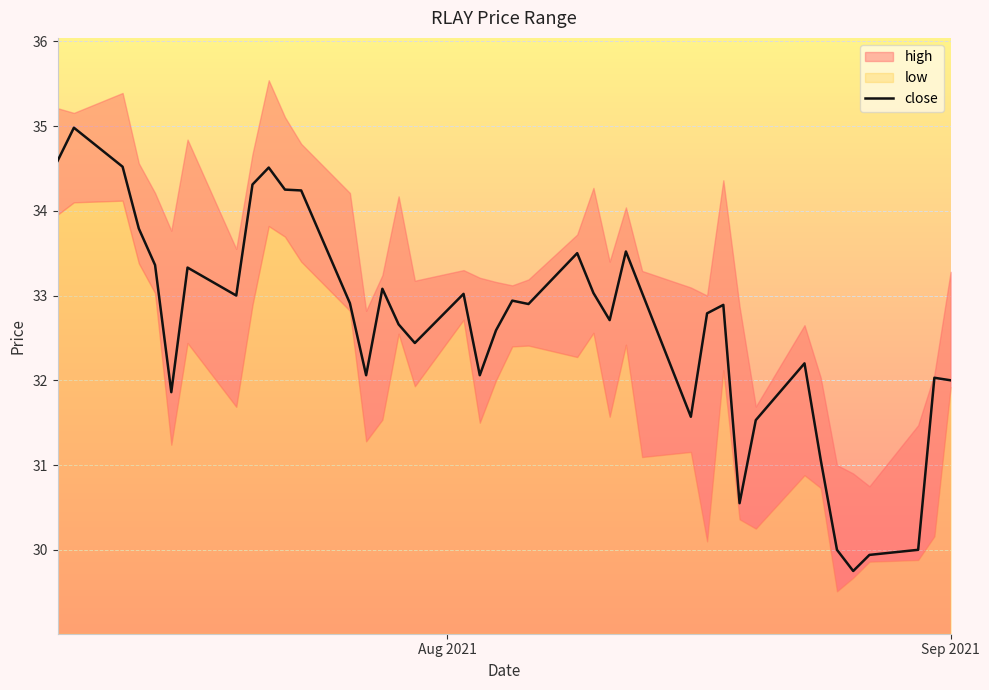

What is the maximum value for close?

35.0